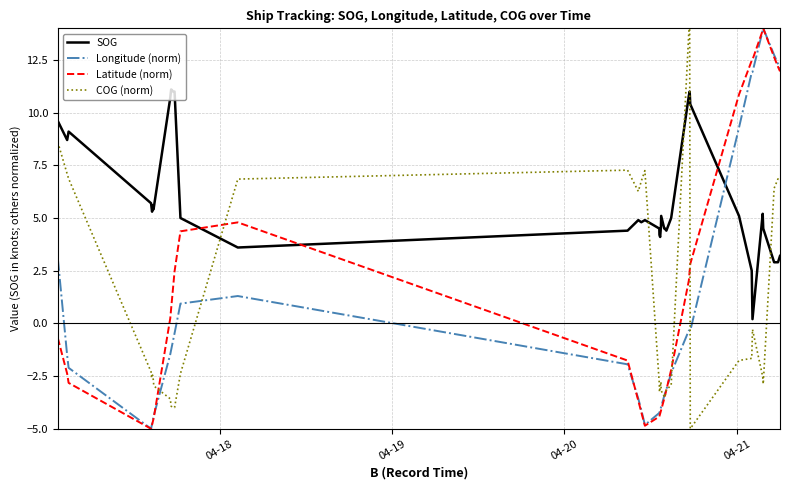

What is the minimum value for COG (norm)?

-5.0